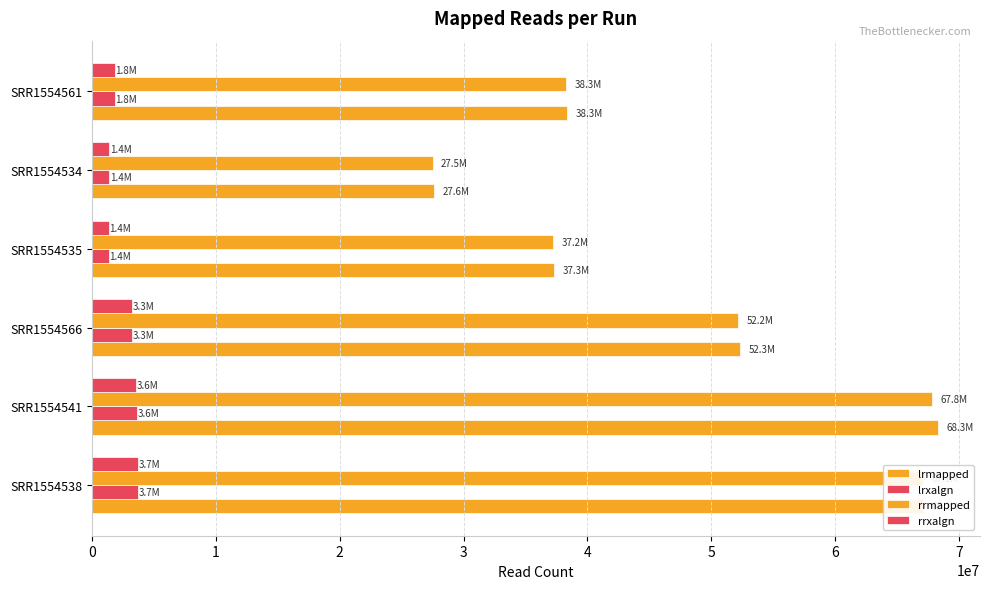

How many data points in lrmapped are less than 52335170?

3